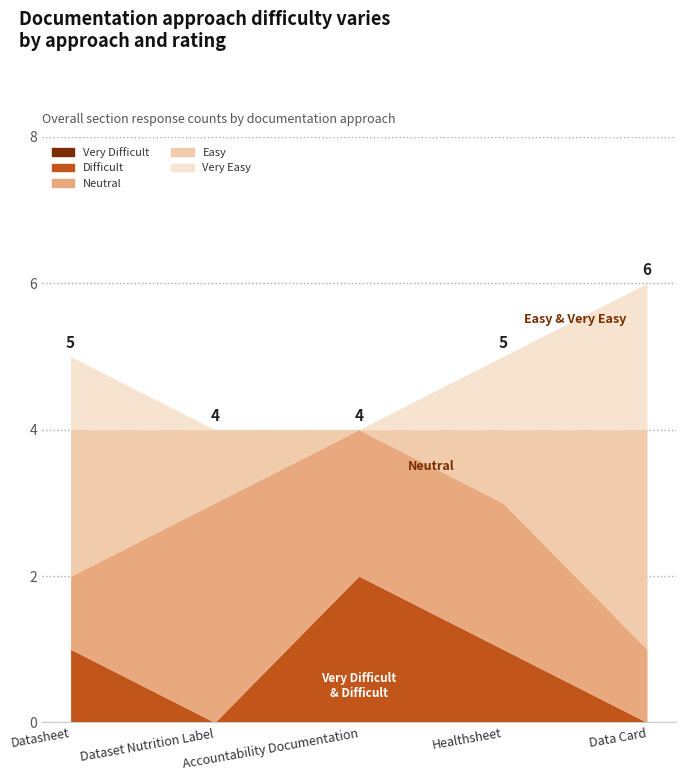

At which label does Very Easy first exceed 5?

Data Card